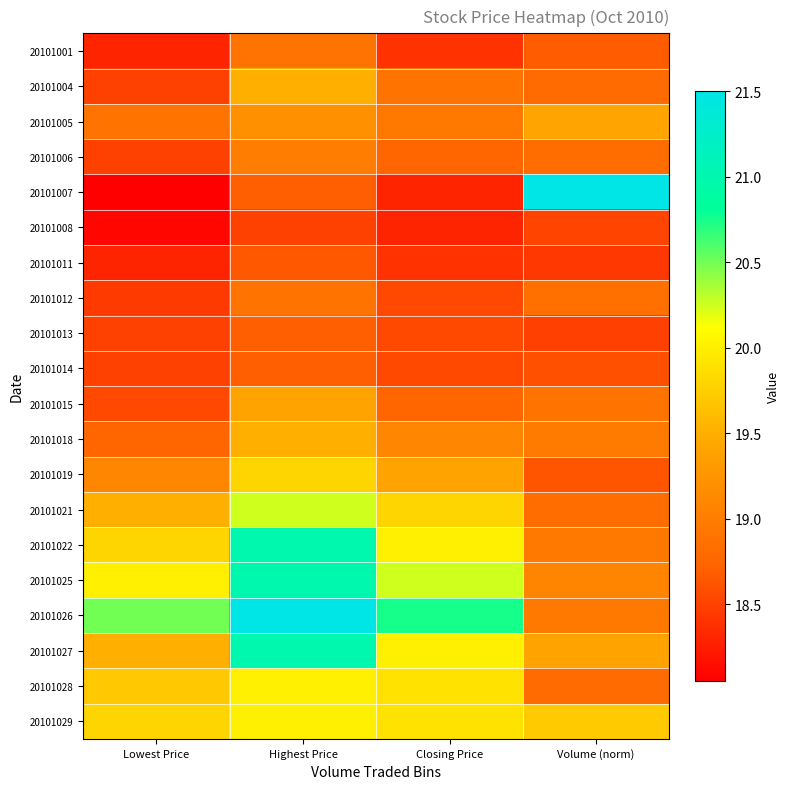

Reading left to right, transcribe all the data shown in this chart.

20101001: Lowest Price=18.3	Highest Price=18.9	Closing Price=18.4	Volume (norm)=18.7
20101004: Lowest Price=18.5	Highest Price=19.5	Closing Price=18.9	Volume (norm)=18.8
20101005: Lowest Price=18.9	Highest Price=19.2	Closing Price=18.9	Volume (norm)=19.4
20101006: Lowest Price=18.5	Highest Price=19.0	Closing Price=18.8	Volume (norm)=18.8
20101007: Lowest Price=18.1	Highest Price=18.7	Closing Price=18.3	Volume (norm)=21.5
20101008: Lowest Price=18.1	Highest Price=18.5	Closing Price=18.3	Volume (norm)=18.5
20101011: Lowest Price=18.3	Highest Price=18.6	Closing Price=18.4	Volume (norm)=18.4
20101012: Lowest Price=18.4	Highest Price=18.9	Closing Price=18.6	Volume (norm)=18.9
20101013: Lowest Price=18.5	Highest Price=18.7	Closing Price=18.6	Volume (norm)=18.5
20101014: Lowest Price=18.5	Highest Price=18.7	Closing Price=18.6	Volume (norm)=18.6
20101015: Lowest Price=18.6	Highest Price=19.4	Closing Price=18.8	Volume (norm)=18.9
20101018: Lowest Price=18.8	Highest Price=19.5	Closing Price=19.1	Volume (norm)=19.0
20101019: Lowest Price=19.1	Highest Price=19.8	Closing Price=19.4	Volume (norm)=18.6
20101021: Lowest Price=19.5	Highest Price=20.2	Closing Price=19.8	Volume (norm)=18.8
20101022: Lowest Price=19.8	Highest Price=21.0	Closing Price=20.0	Volume (norm)=18.9
20101025: Lowest Price=20.0	Highest Price=21.0	Closing Price=20.2	Volume (norm)=19.1
20101026: Lowest Price=20.5	Highest Price=21.5	Closing Price=20.8	Volume (norm)=19.0
20101027: Lowest Price=19.5	Highest Price=21.0	Closing Price=20.0	Volume (norm)=19.4
20101028: Lowest Price=19.7	Highest Price=20.0	Closing Price=19.9	Volume (norm)=18.8
20101029: Lowest Price=19.8	Highest Price=20.0	Closing Price=19.9	Volume (norm)=19.7